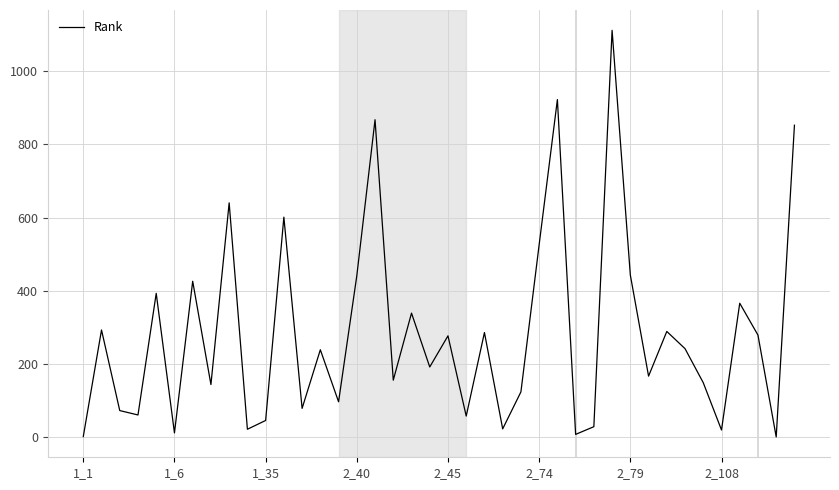

What is the greatest value displayed?

1111